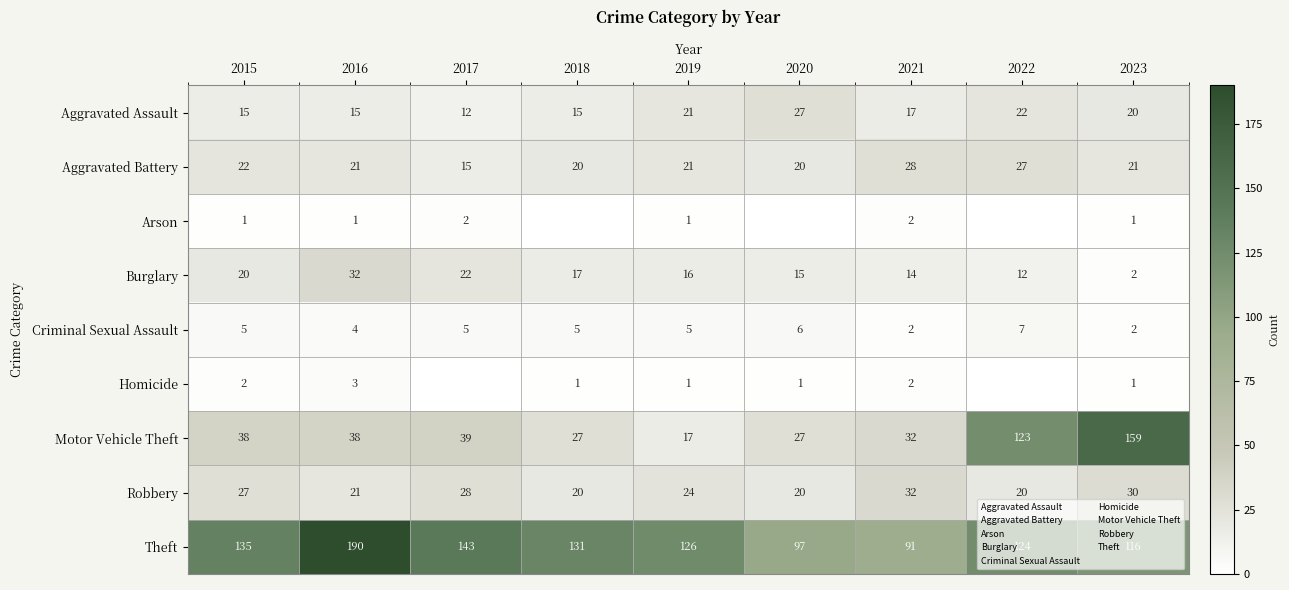

What is the spread (max minus min) of values at 2015?

134